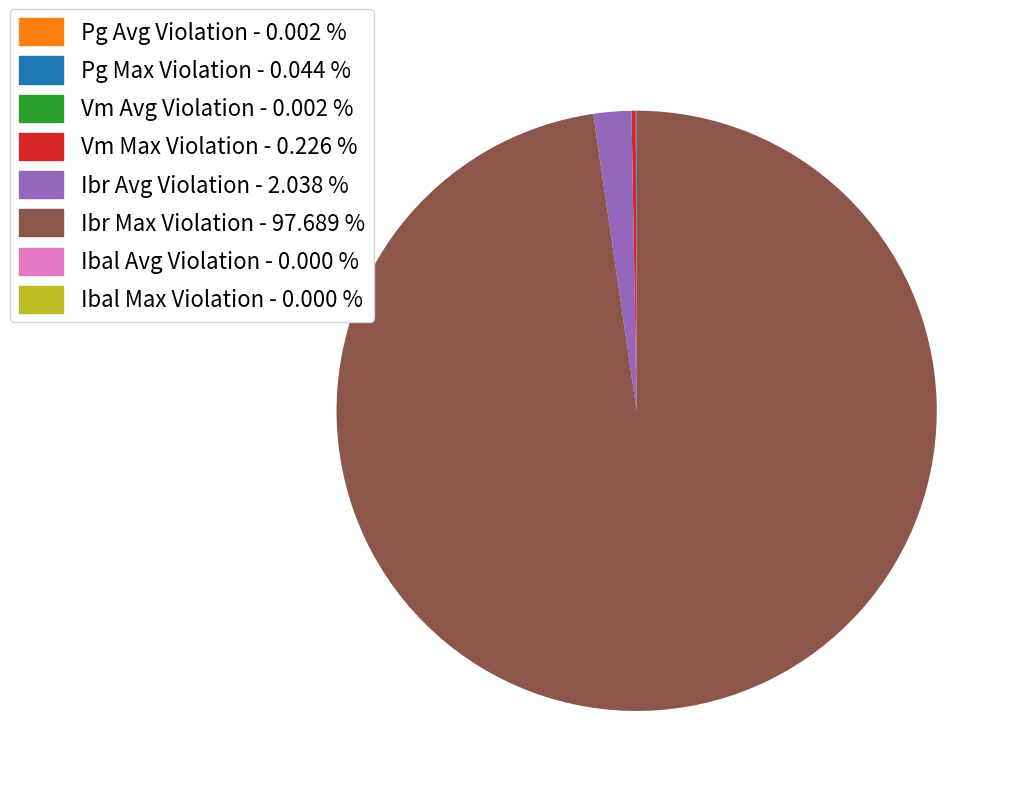

Which slice is the largest?

Ibr Max Violation